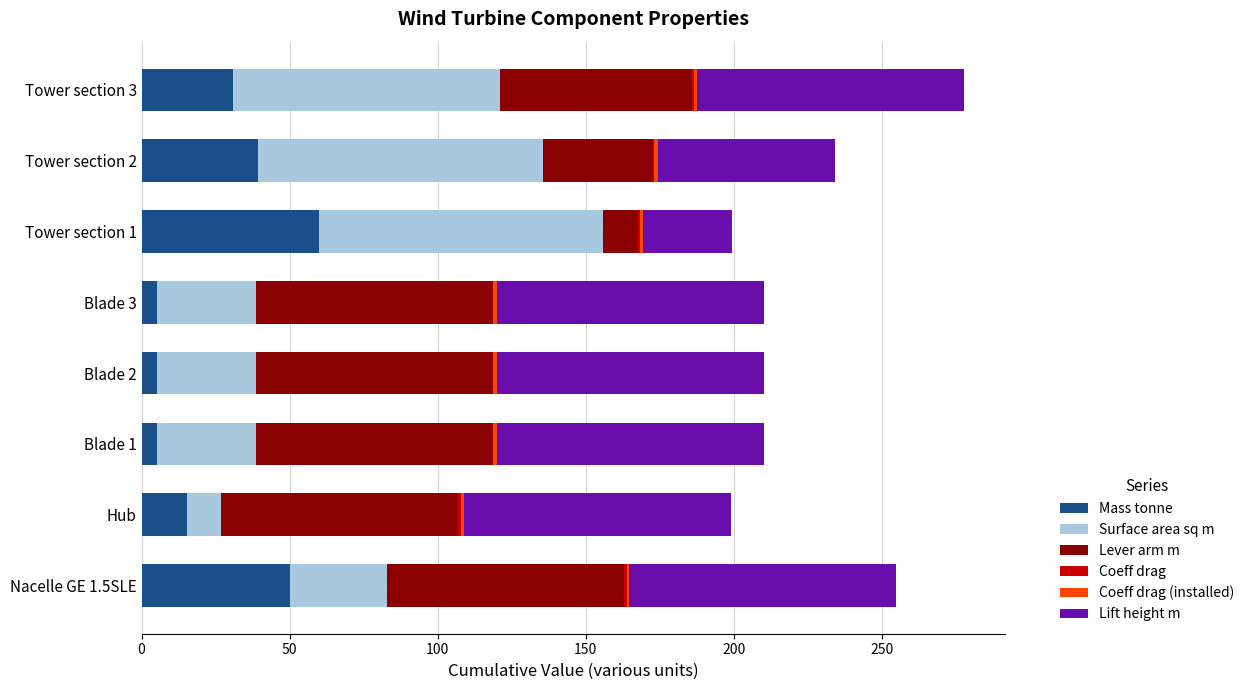

At which label does Mass tonne reach its peak?

Tower section 1